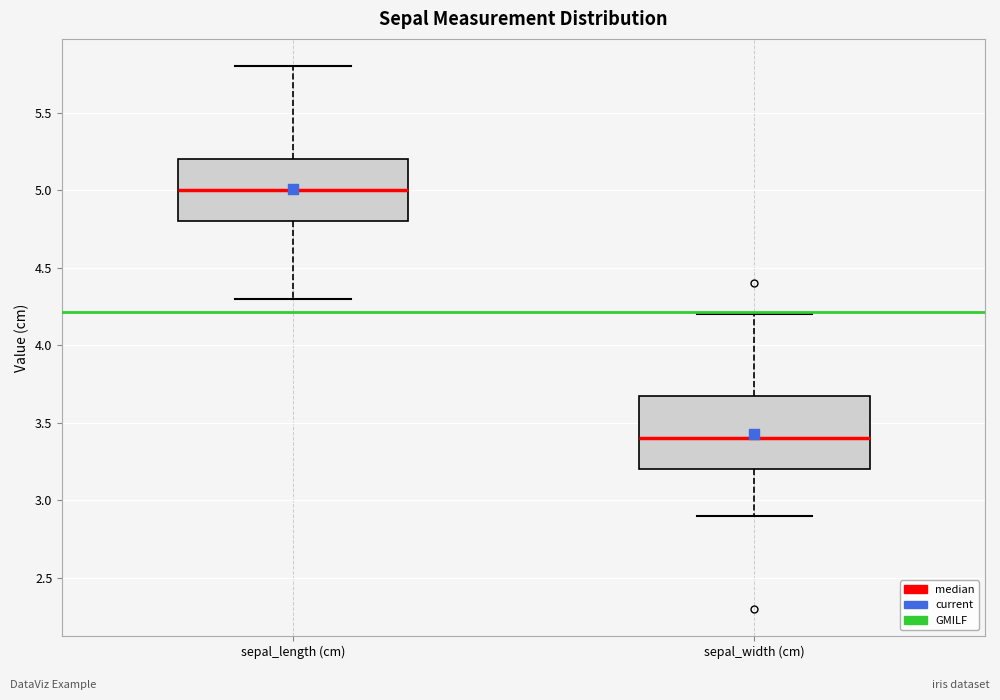

Reading left to right, transcribe this box plot: for each box, give where its median line is, the range the box spans, and where its two whiskers end, as read against the y-axis. The values are not printed on the chart, so give them approximately, as read against the axis.

sepal_length (cm): median 5.0, box 4.8 to 5.2, whiskers 4.3 to 5.8
sepal_width (cm): median 3.4, box 3.2 to 3.7, whiskers 2.9 to 4.2